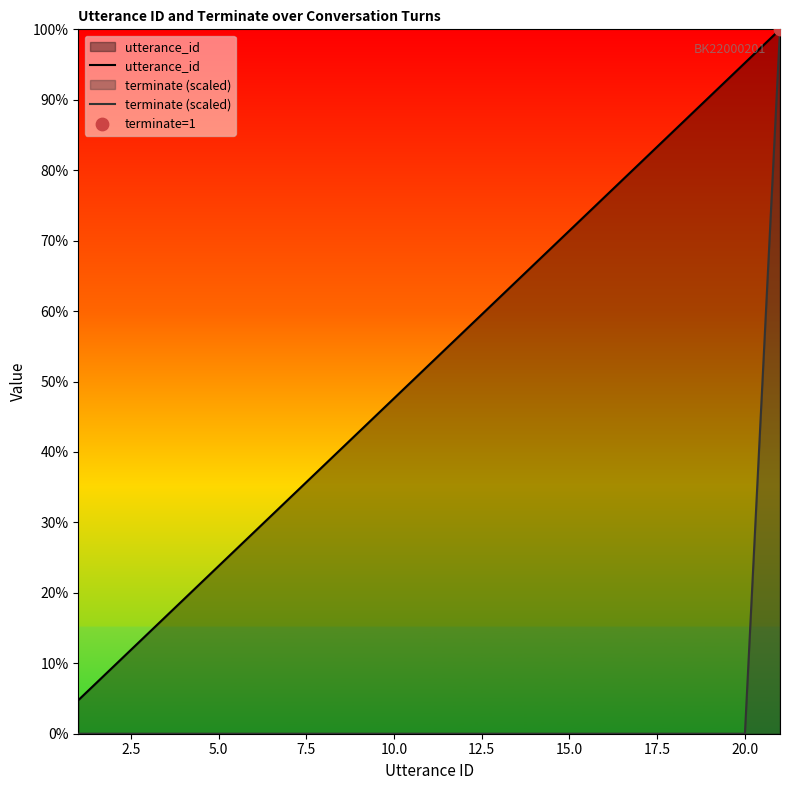

Which series reaches the maximum Y coordinate?

utterance_id